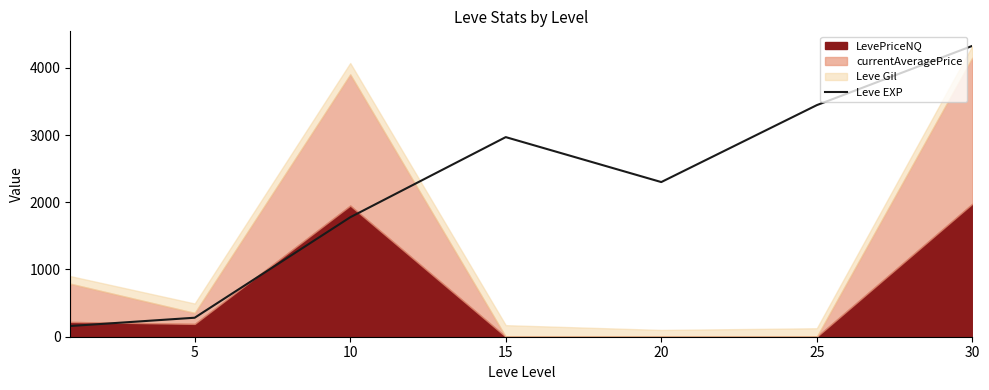

Count the number of categories in the chart.

7